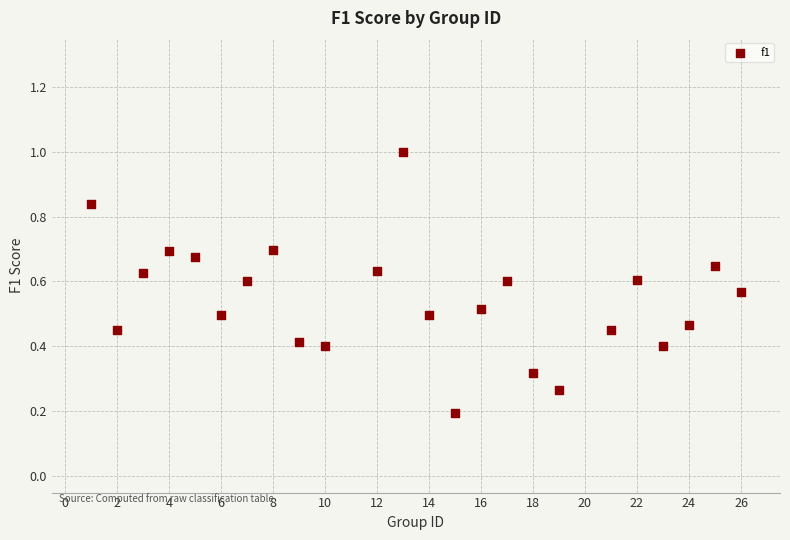

What is the range of X values (max minus min)?

25.0